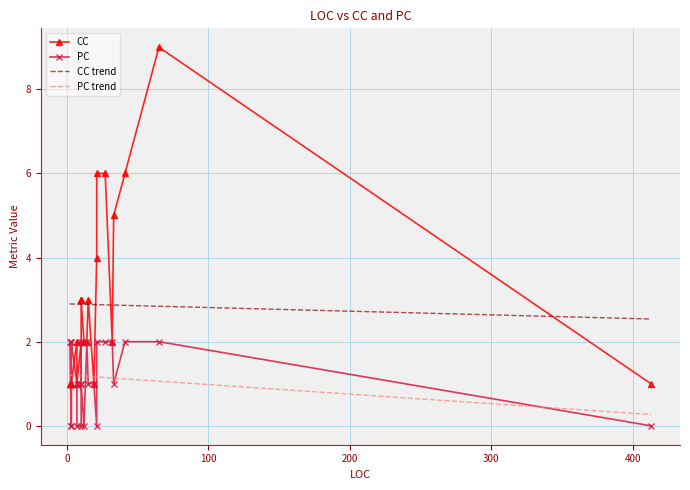

At which category does PC reach its first local valley?

3